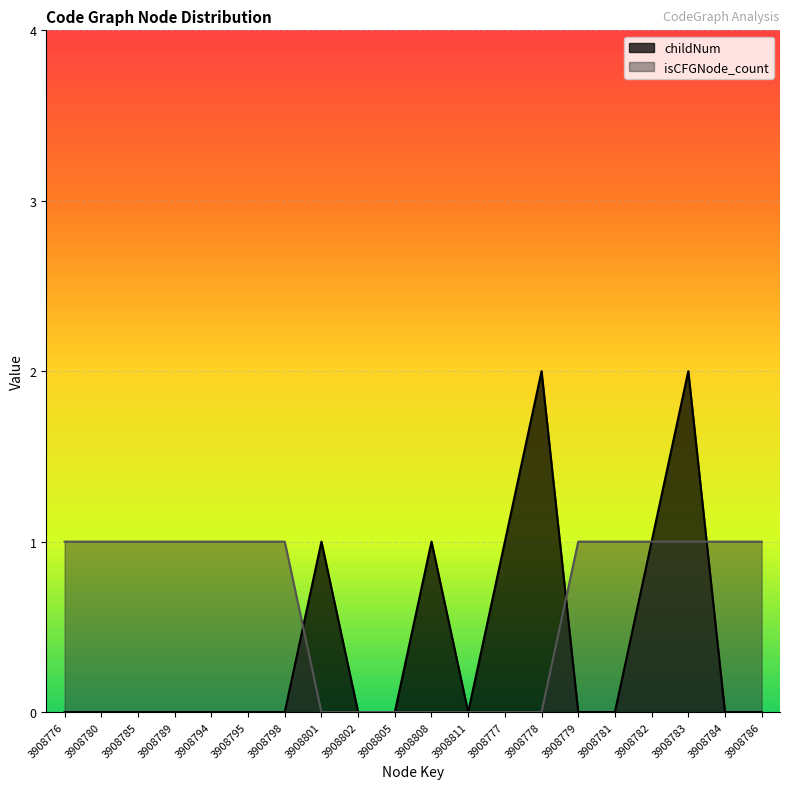

Which category has the highest value across all series?

3908778